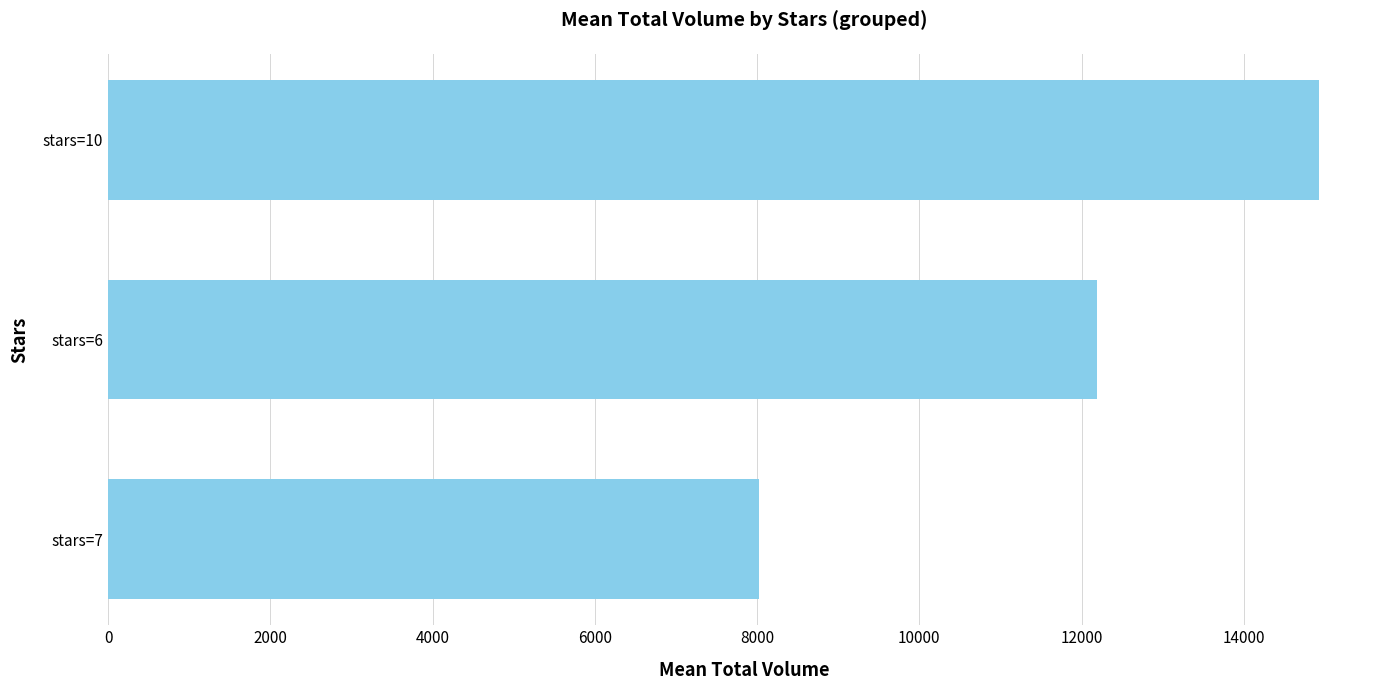

How many bars are there in total?

3